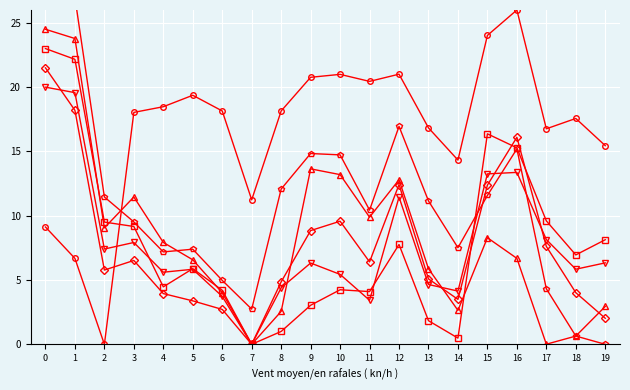

True or false: col_1 and col_4 intersect in this chart.

True